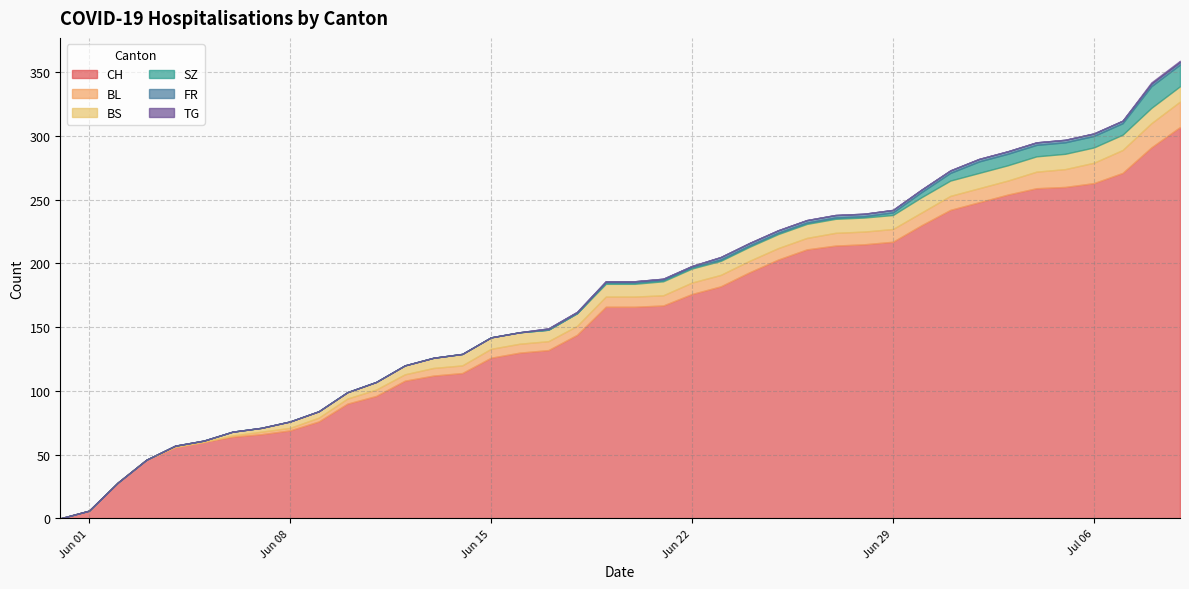

True or false: TG has a value of -1 at 2020-06-10.

False